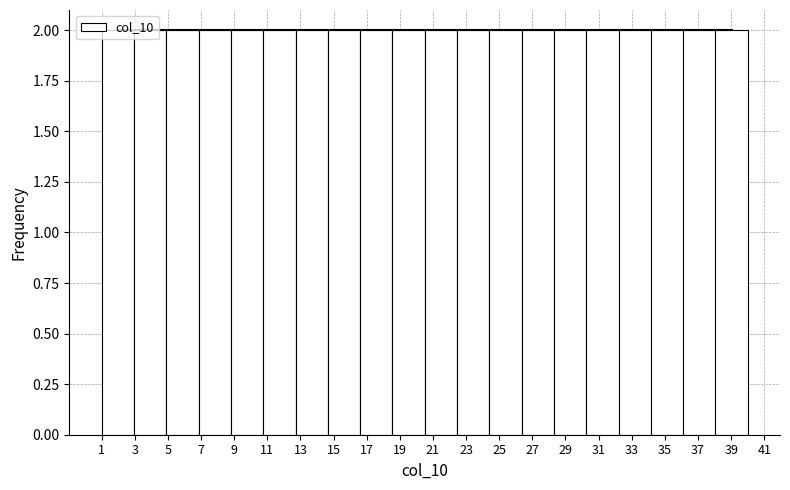

Reading left to right, transcribe this chart: for each bar, give the range it covers on the x-axis and its height. Neither the bar edges nor the heights are printed on the chart, so give them approximately, as read against the axes.

1.00 to 2.95: 2
2.95 to 4.90: 2
4.90 to 6.85: 2
6.85 to 8.80: 2
8.80 to 10.75: 2
10.75 to 12.70: 2
12.70 to 14.65: 2
14.65 to 16.60: 2
16.60 to 18.55: 2
18.55 to 20.50: 2
20.50 to 22.45: 2
22.45 to 24.40: 2
24.40 to 26.35: 2
26.35 to 28.30: 2
28.30 to 30.25: 2
30.25 to 32.20: 2
32.20 to 34.15: 2
34.15 to 36.10: 2
36.10 to 38.05: 2
38.05 to 40.00: 2